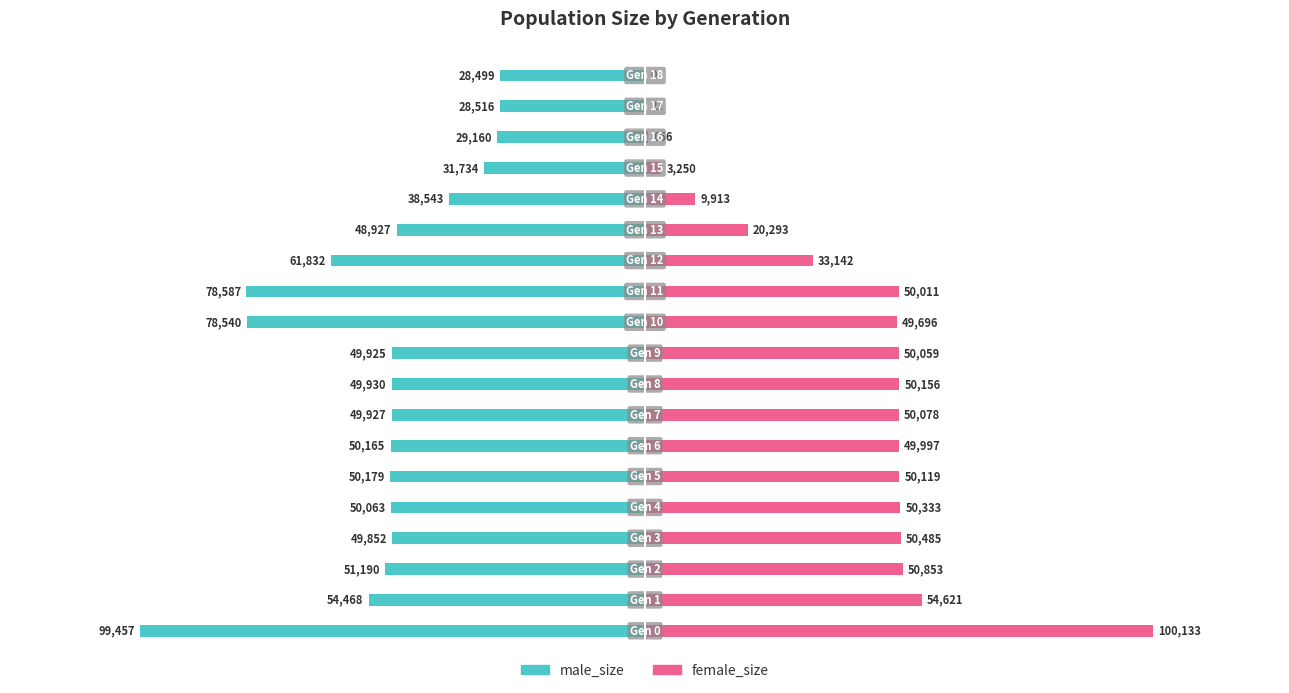

Is the value of female_size at 2 greater than the value of male_size at 17?

Yes